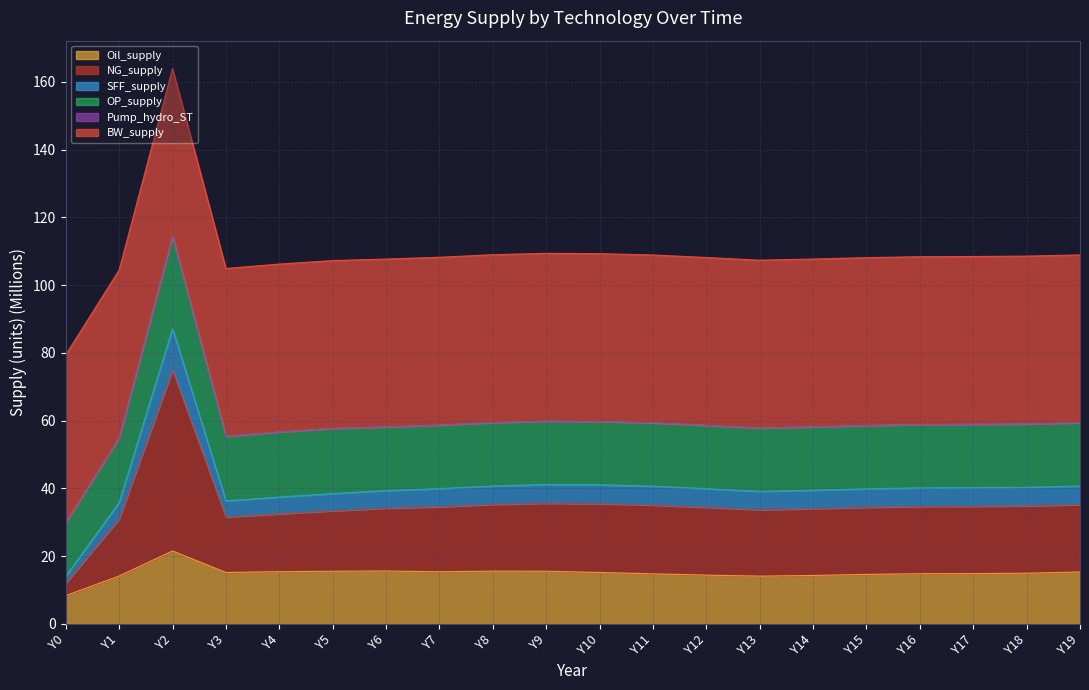

What is the lowest value of the Oil_supply series?

8.4